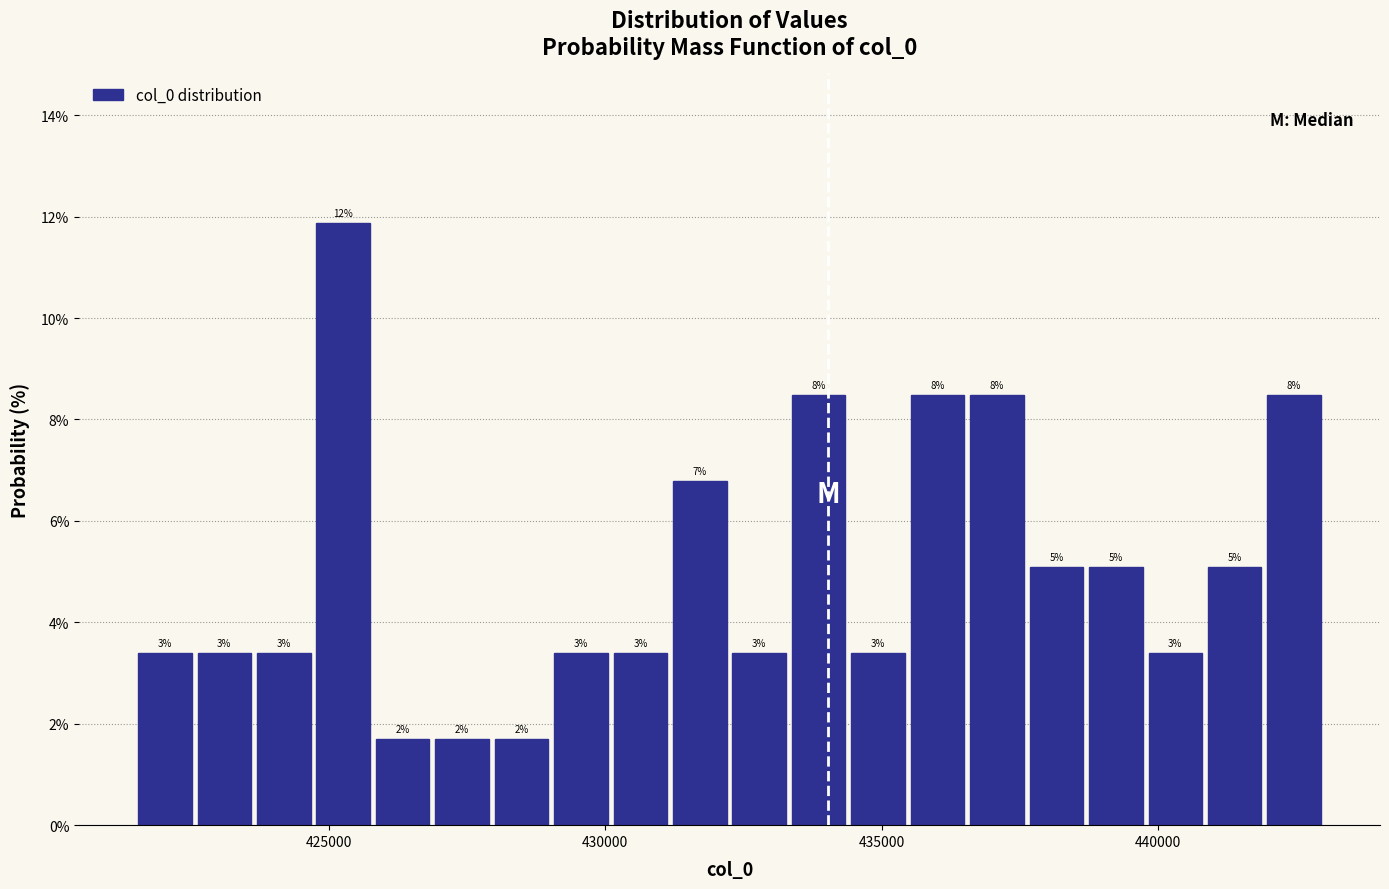

Around what value on the x-axis is the tallest bar? Give the approximate position of its centre, as read against the axis.

425500